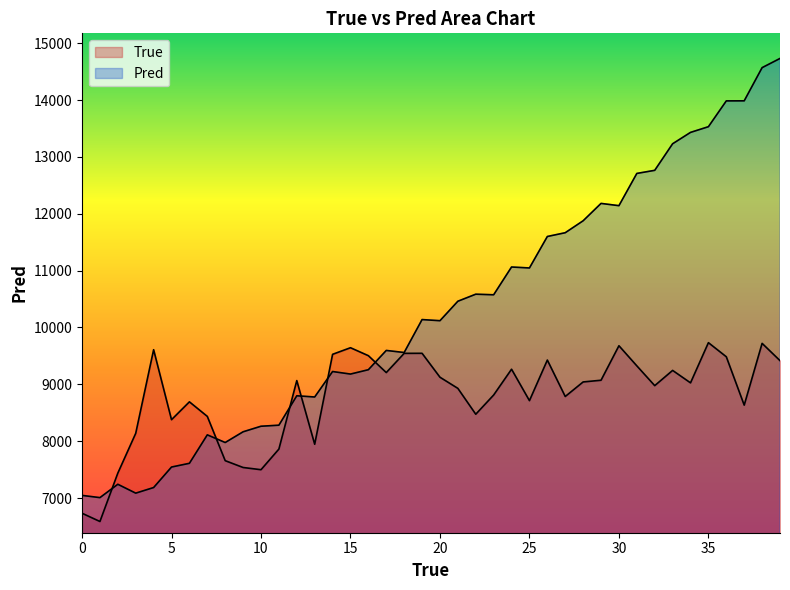

How many series are shown in this chart?

2